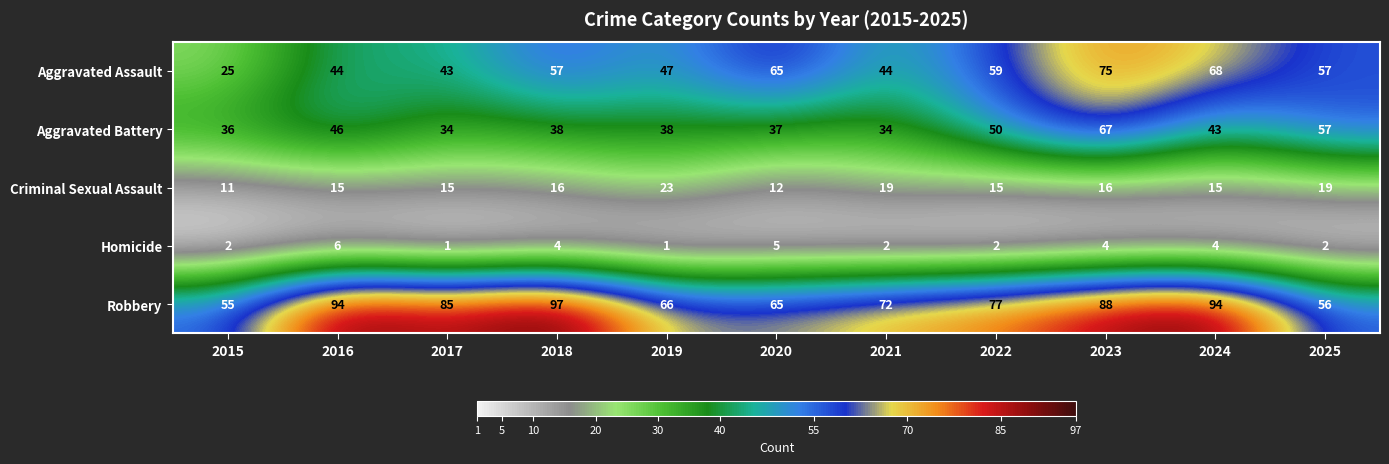

What is the spread (max minus min) of values at 2017?

84